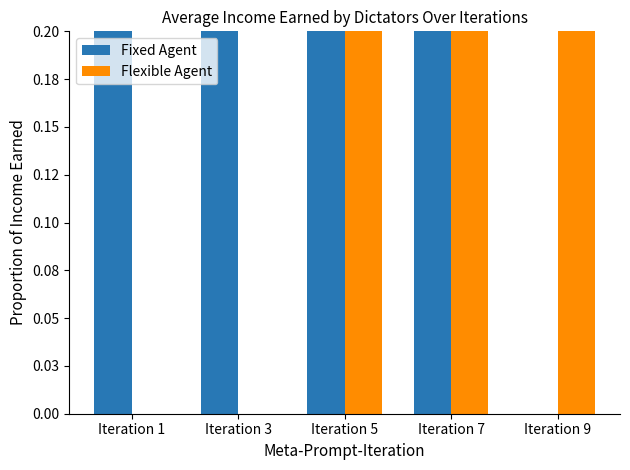

What value does the Fixed Agent series have at Iteration 5?

0.2